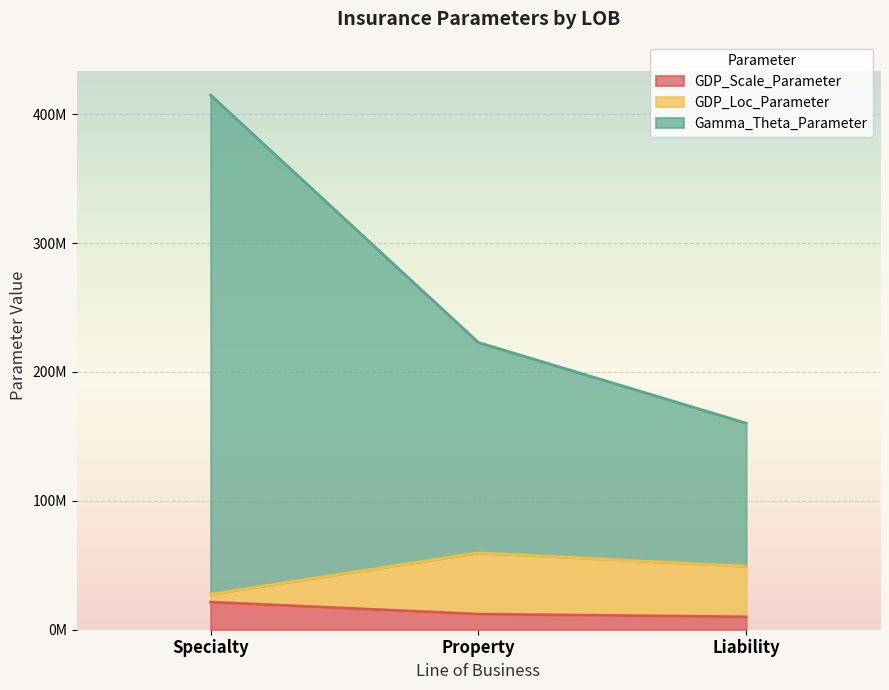

Is the value of GDP_Scale_Parameter at Specialty greater than the value of GDP_Loc_Parameter at Property?

No